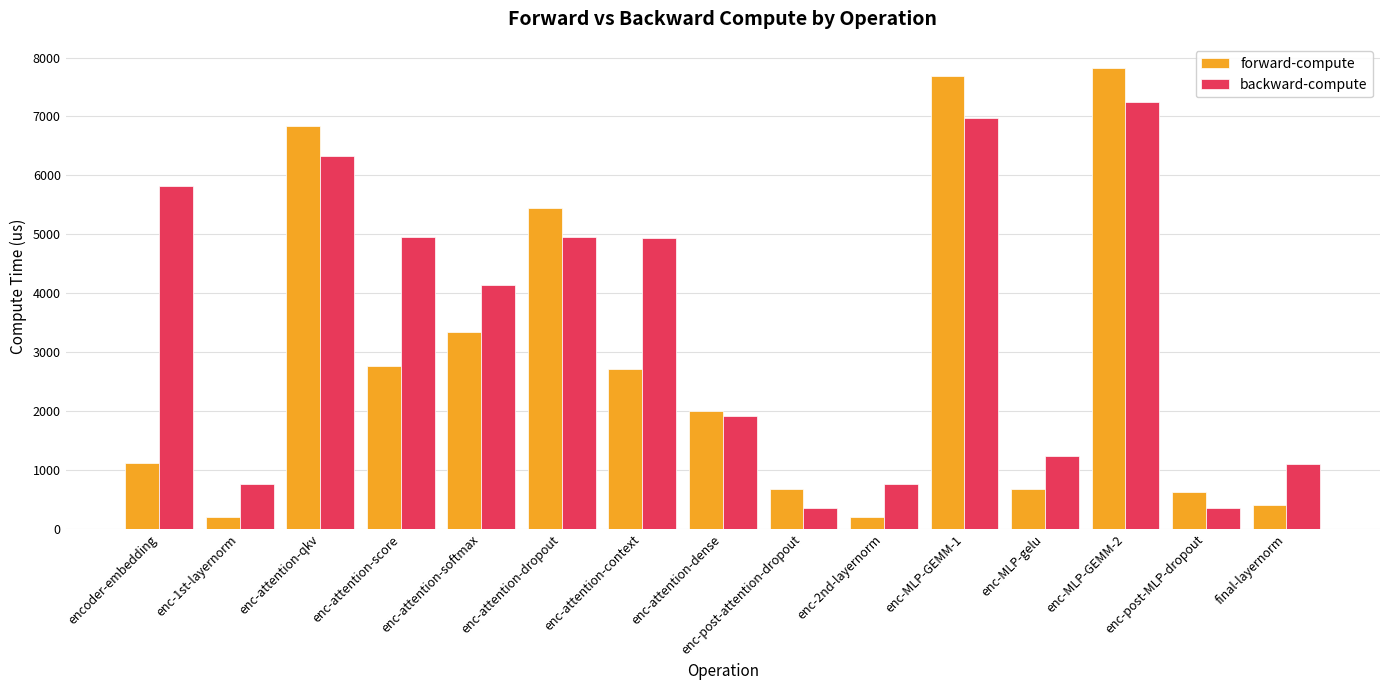

What are all the series names shown in the legend?

forward-compute, backward-compute